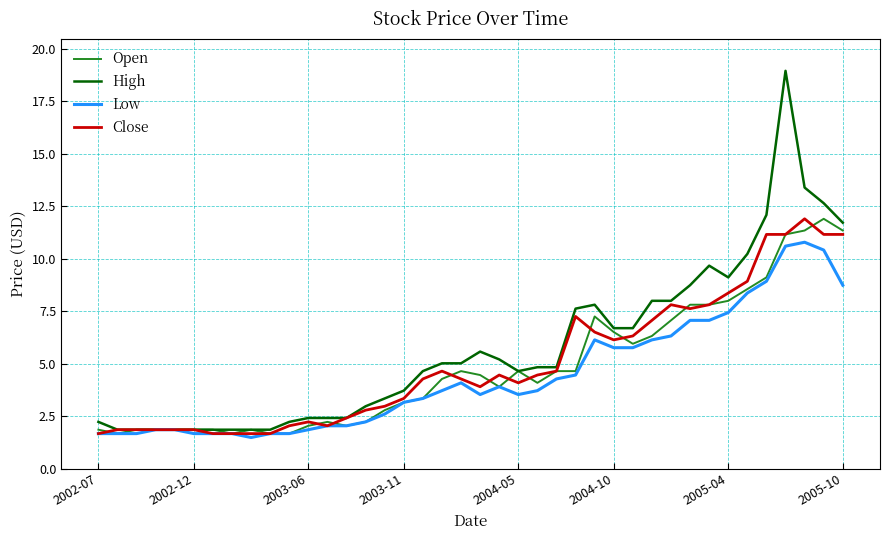

Does the chart have visible grid lines?

Yes